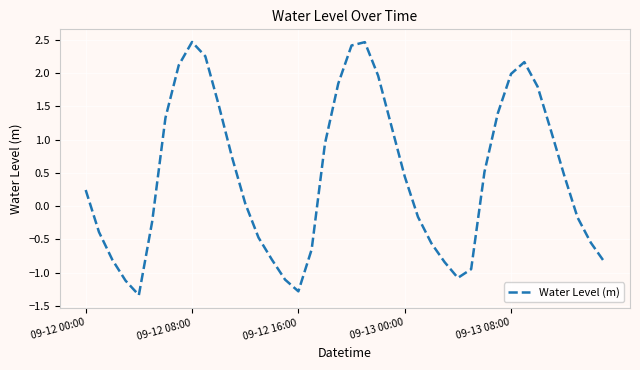

What is the difference between the maximum and minimum values?

3.8